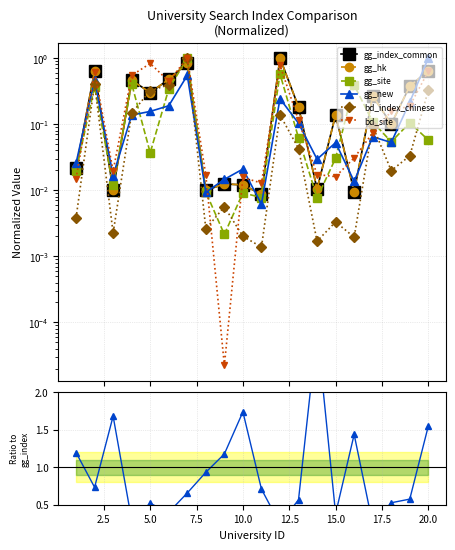

How many intersections are there between gg_index_common and gg_new?

10